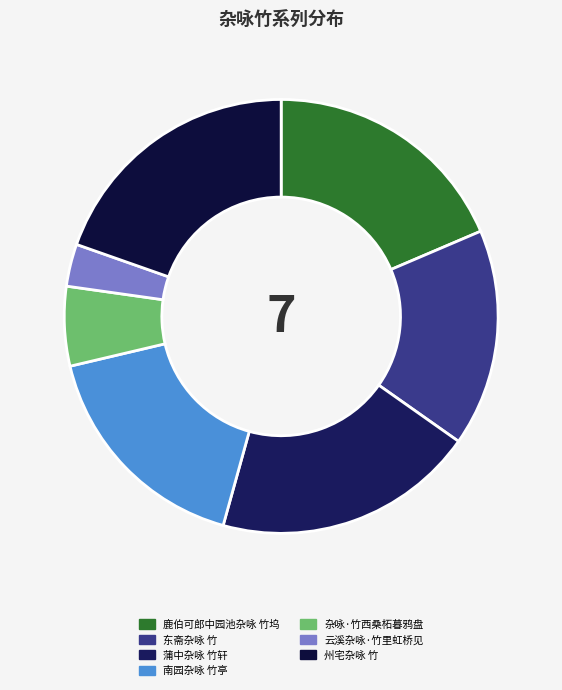

How many segments does this pie chart have?

7